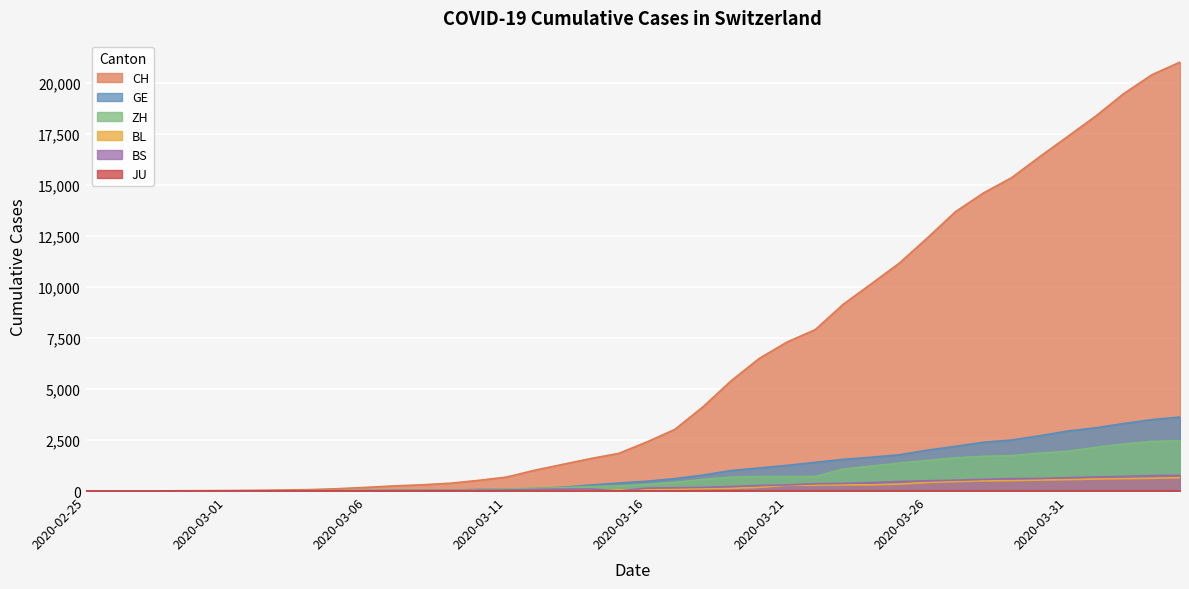

True or false: CH has a value of 2084 at 2020-03-24.

False